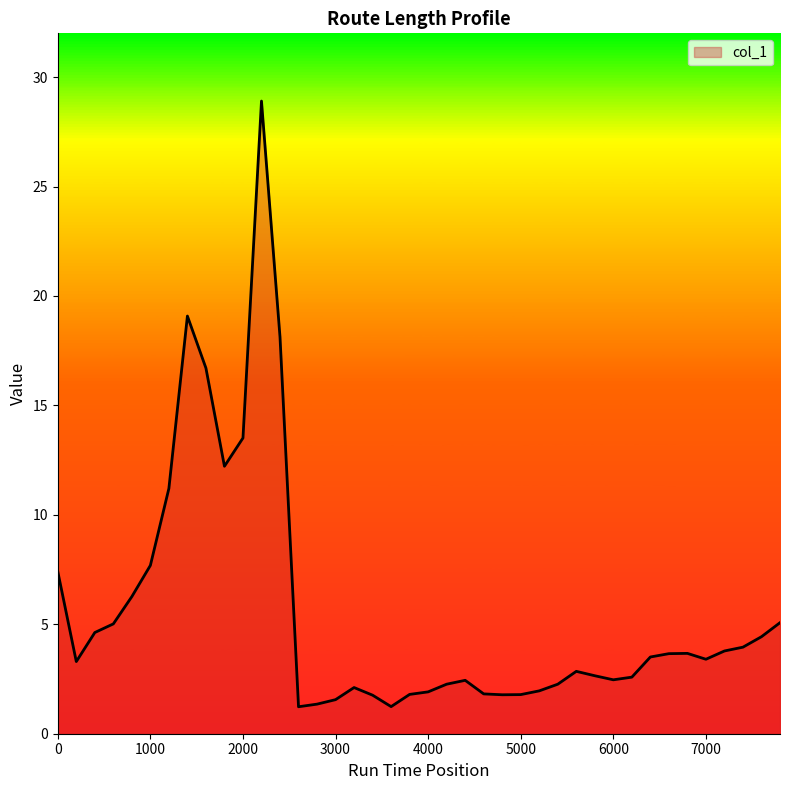

What is the minimum value shown in the chart?

1.2